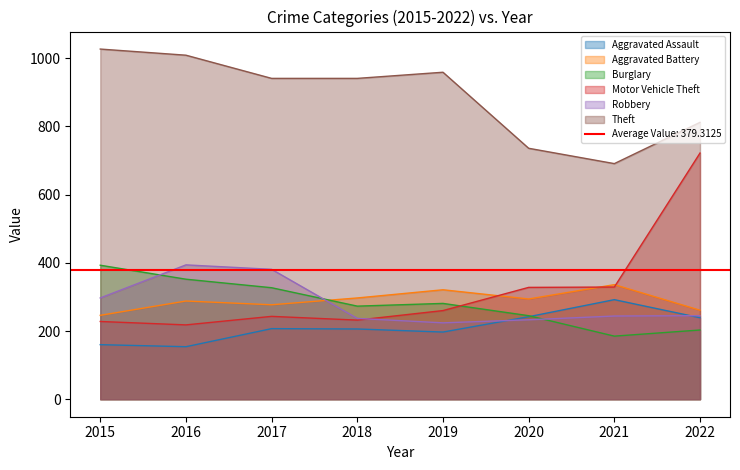

How many intersections are there between Aggravated Battery and Burglary?

1